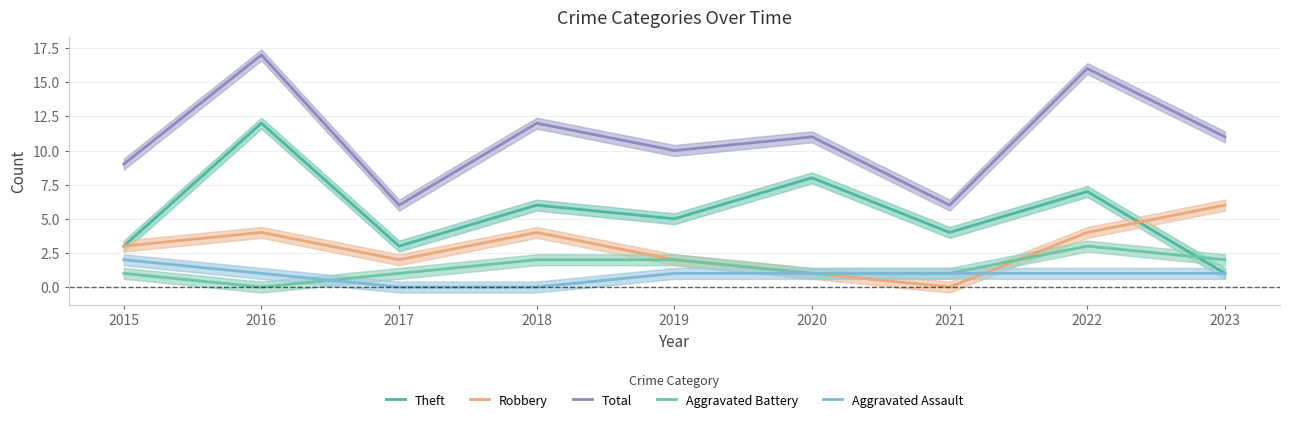

What are all the series names shown in the legend?

Theft, Robbery, Total, Aggravated Battery, Aggravated Assault